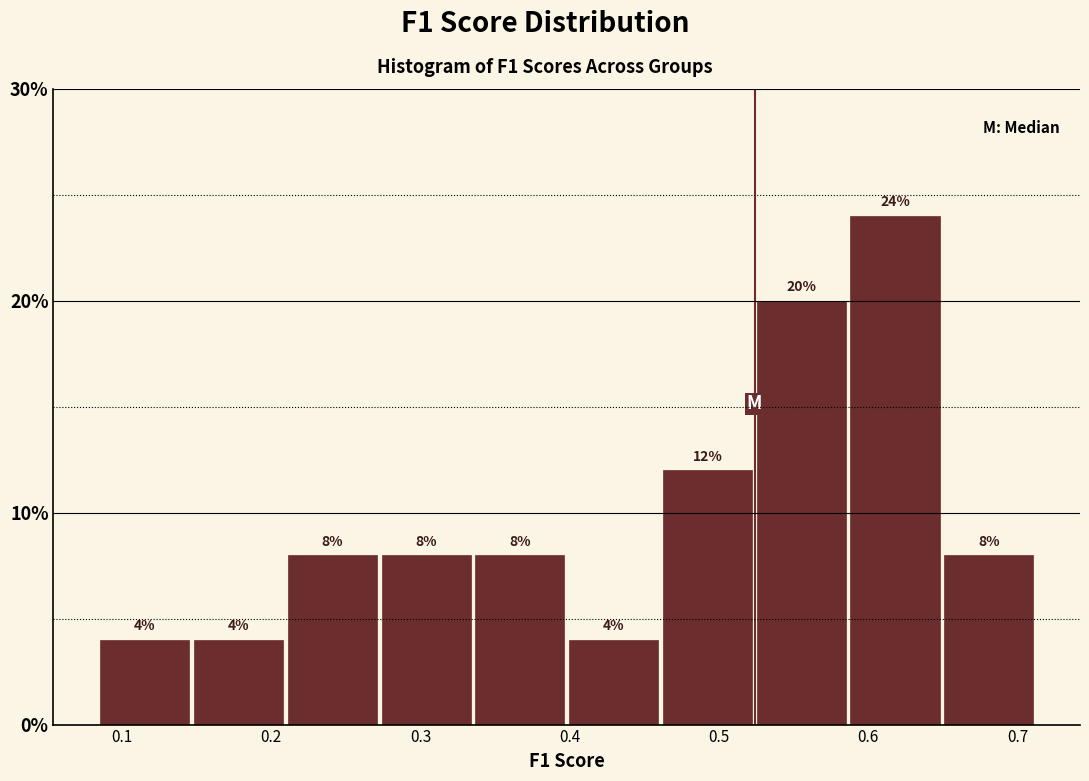

Over which range of the x-axis is the bar tallest?

0.59 to 0.65